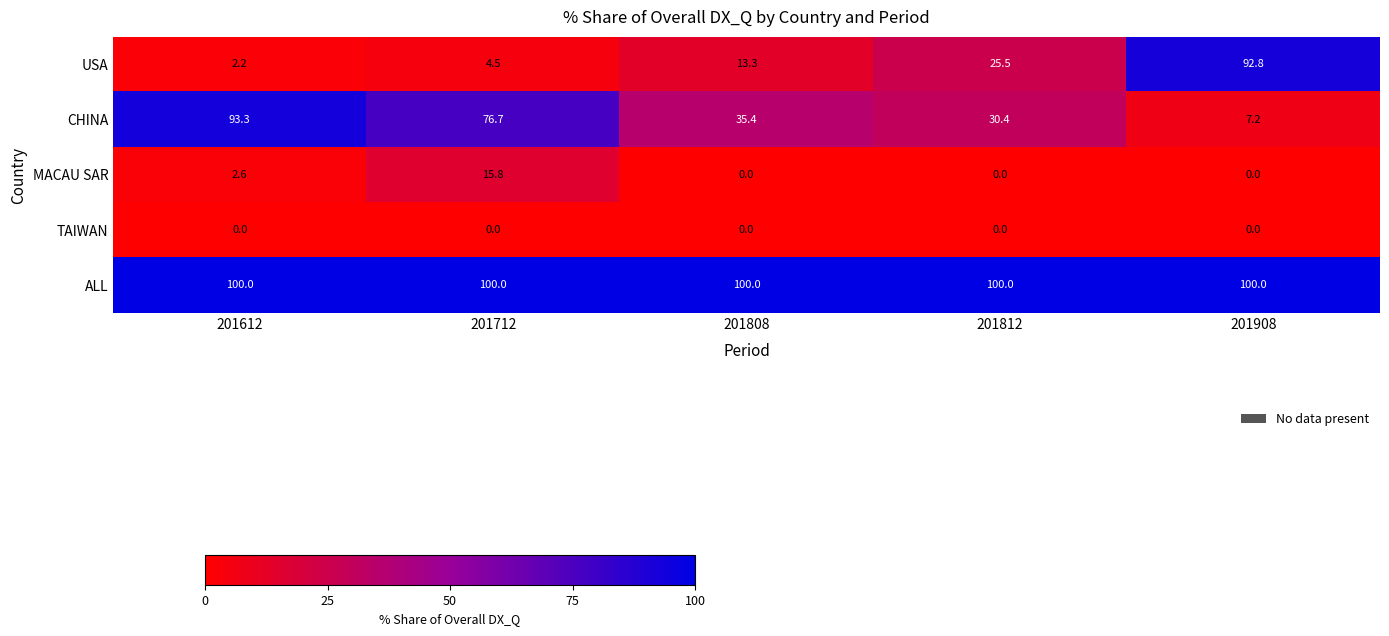

True or false: MACAU SAR has a value of 1.8 at 201612.

False